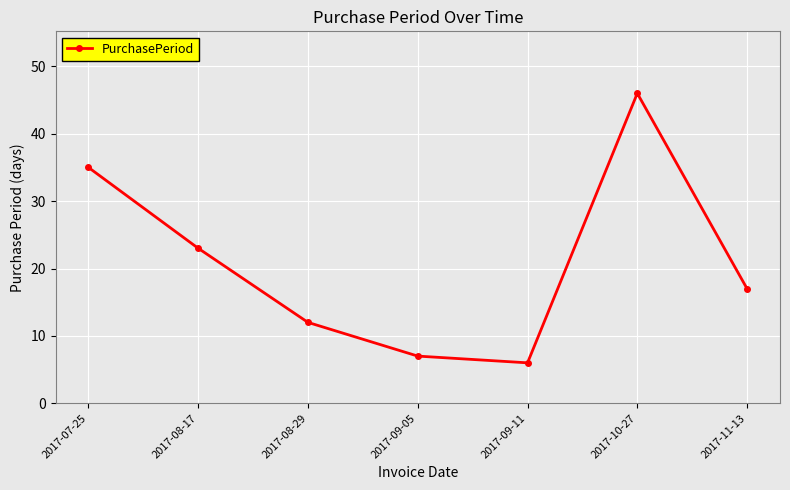

What is the difference between the maximum and minimum values?

40